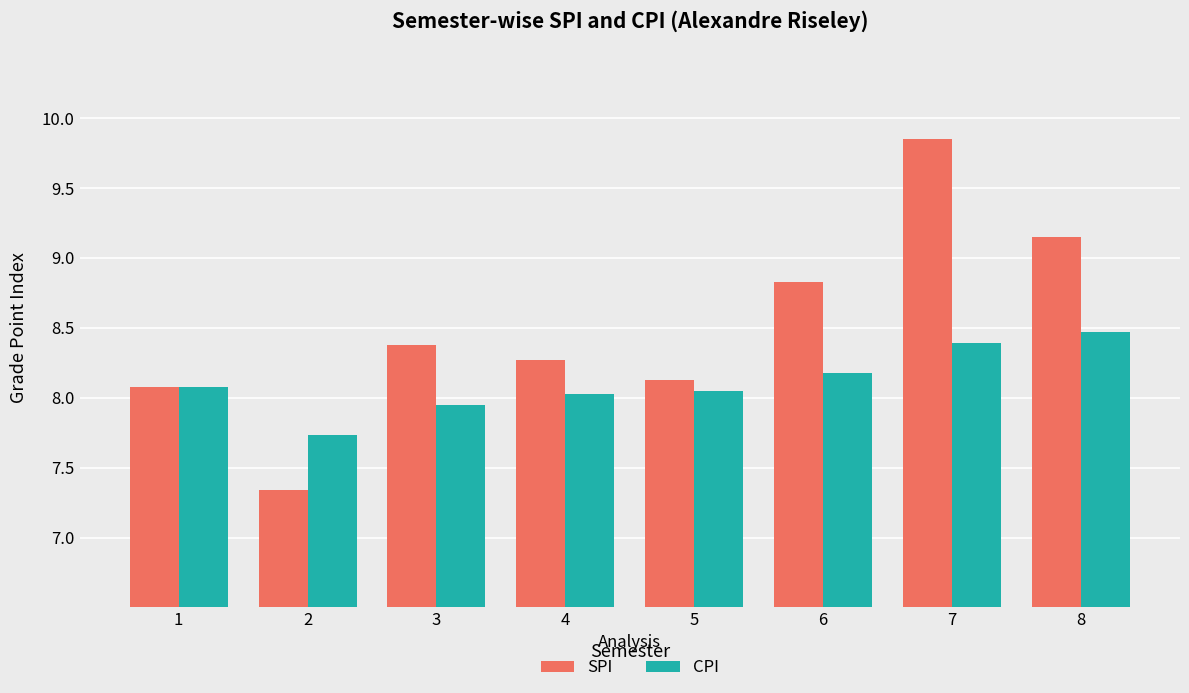

Which series has the largest range (max minus min)?

SPI